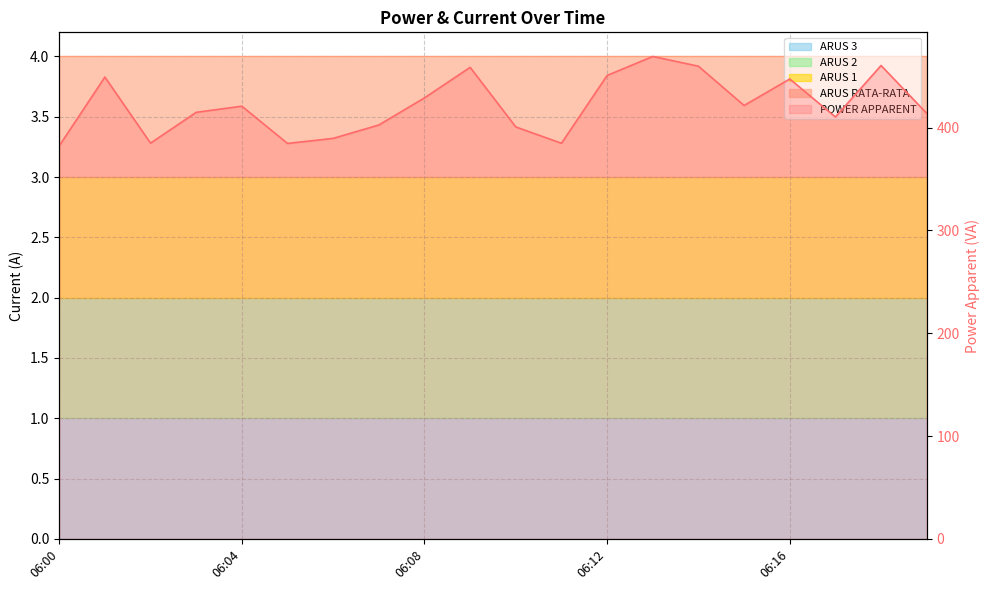

What is the average value?

421.8